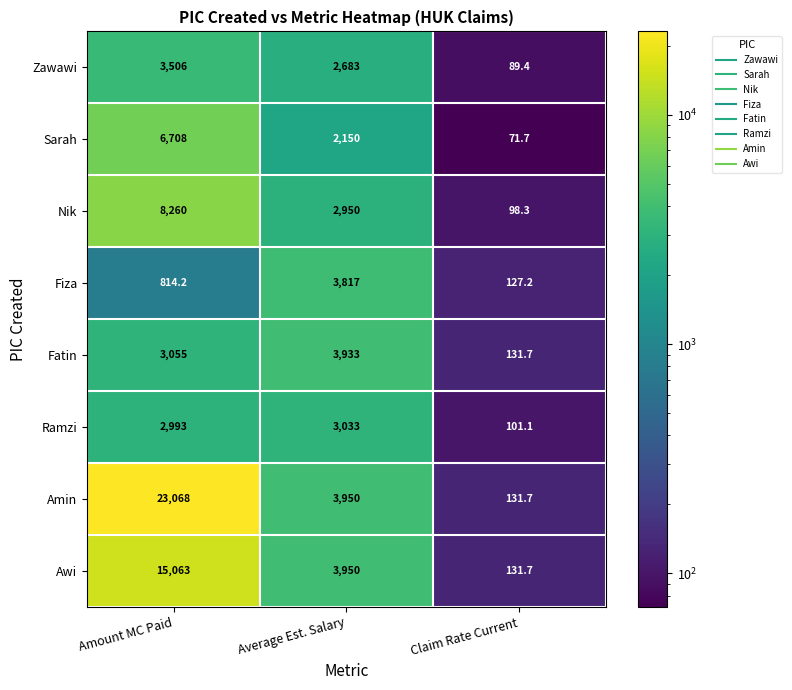

What is the sum of all Nik values?

11308.3